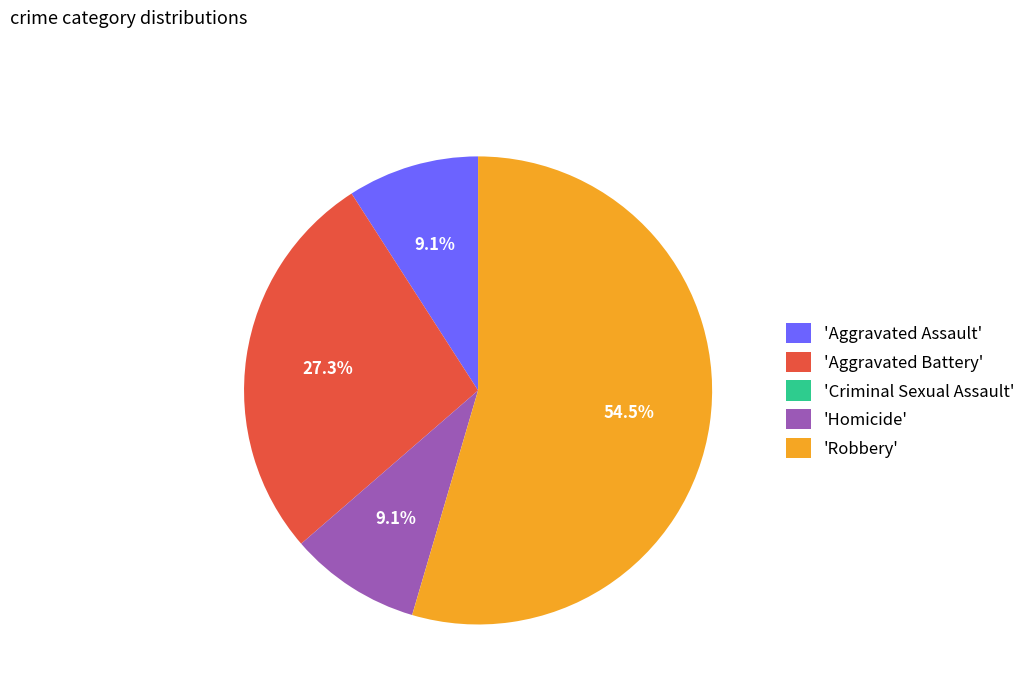

Combined, do 'Homicide' and 'Robbery' account for over 50%?

Yes